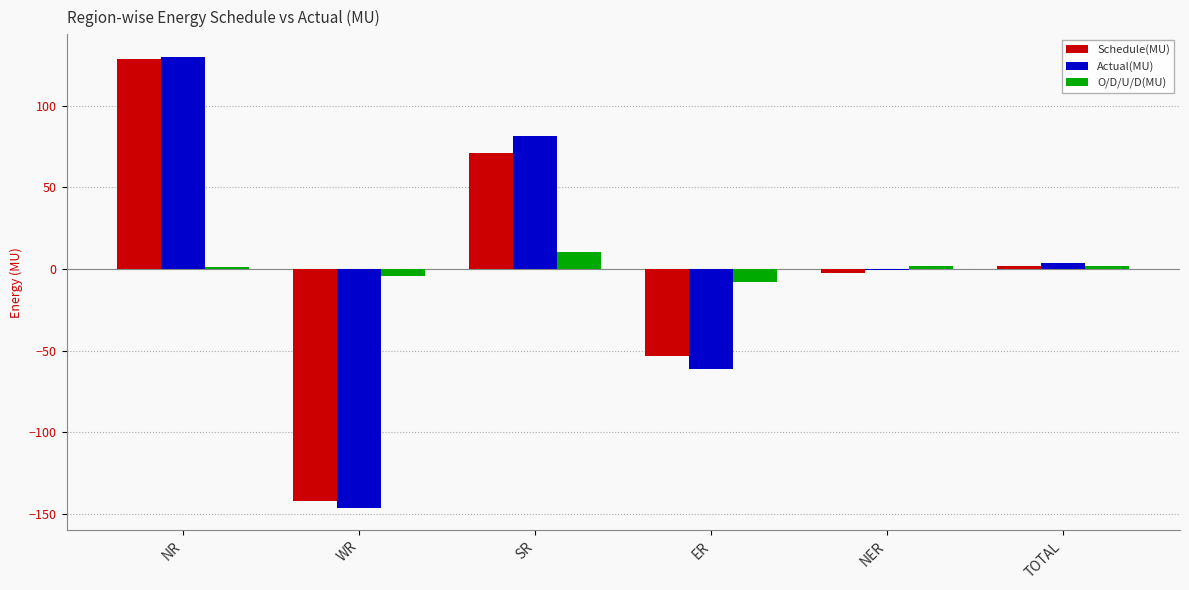

How many groups of bars are there?

6